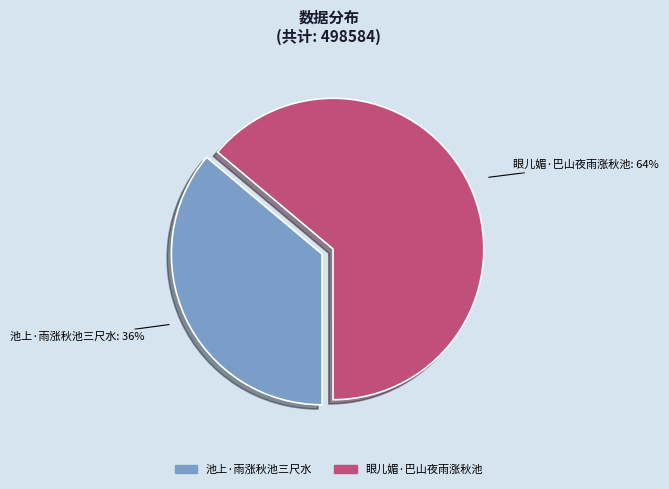

To the nearest percent, what percentage of the pie is 池上·雨涨秋池三尺水?

36%